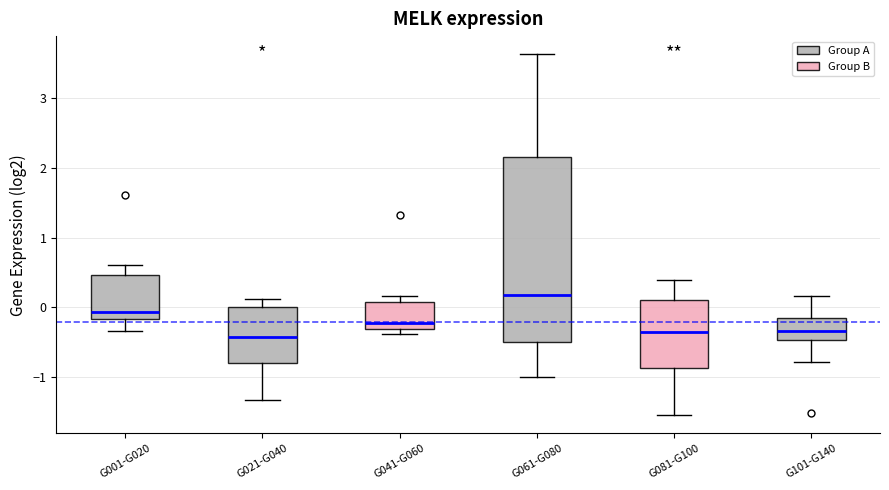

Reading left to right, read every box against the y-axis: the position of its median line, the range the box covers, and the ends of its whiskers. The values are not printed on the chart, so give them approximately, as read against the axis.

G001-G020: median -0.1, box -0.2 to 0.5, whiskers -0.3 to 0.6
G021-G040: median -0.4, box -0.8 to 0.0, whiskers -1.3 to 0.1
G041-G060: median -0.2, box -0.3 to 0.1, whiskers -0.4 to 0.2
G061-G080: median 0.2, box -0.5 to 2.1, whiskers -1.0 to 3.6
G081-G100: median -0.3, box -0.9 to 0.1, whiskers -1.5 to 0.4
G101-G140: median -0.3, box -0.5 to -0.1, whiskers -0.8 to 0.2